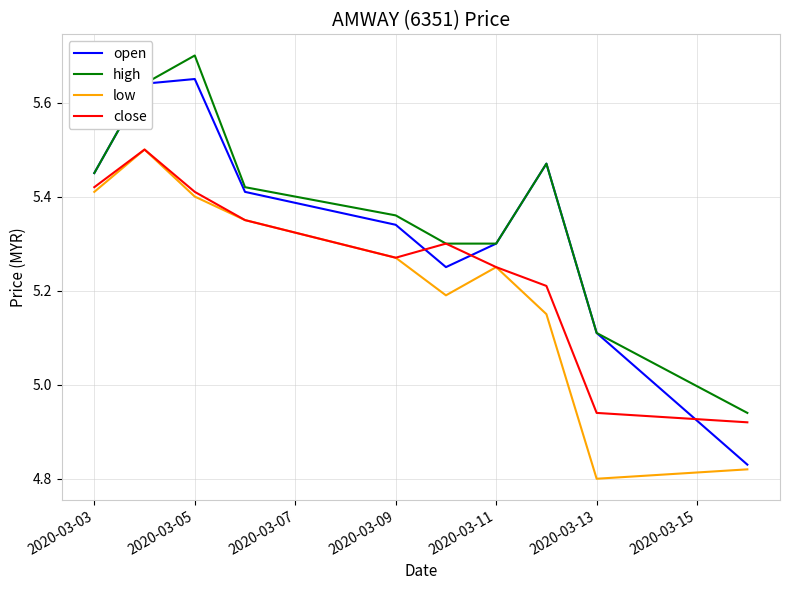

Which series has the widest spread of values?

open